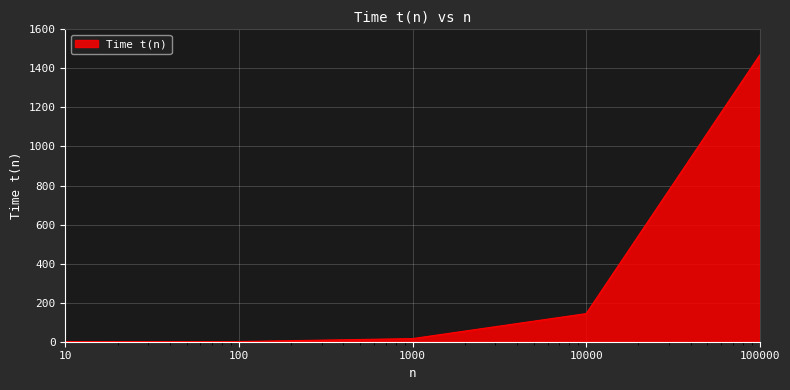

What is the difference between the maximum and minimum values?

1469